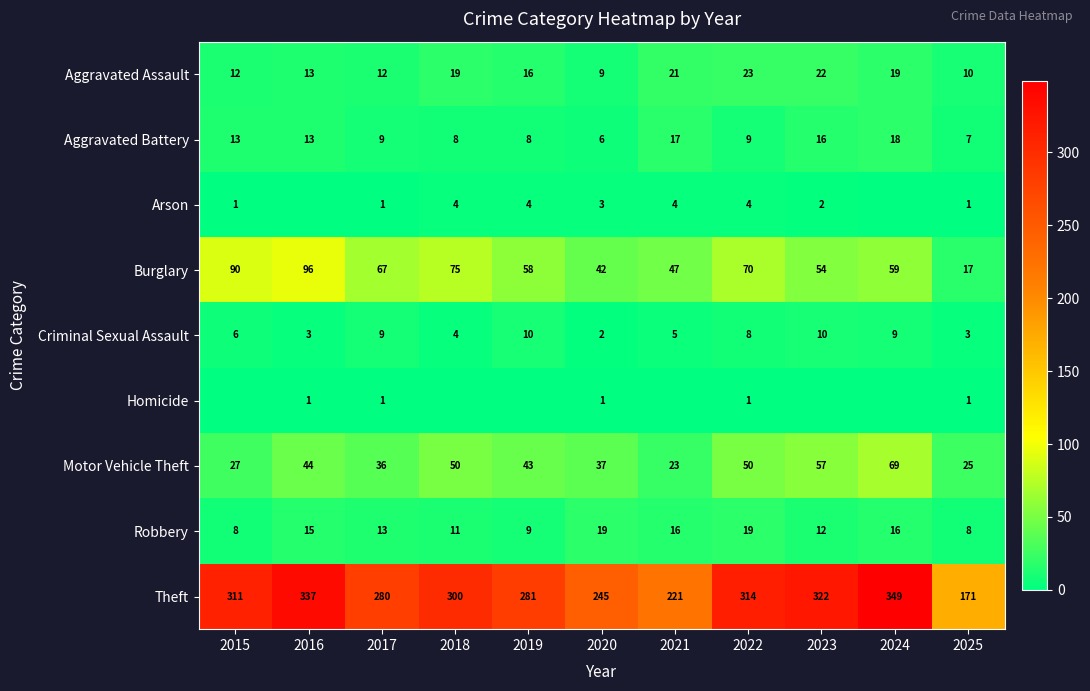

The Theft series shows 390 at 2021. True or false?

False